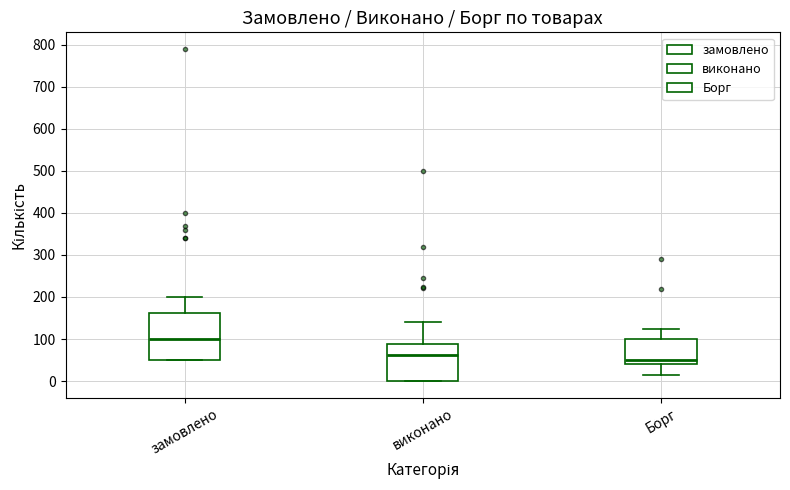

Reading left to right, read every box against the y-axis: the position of its median line, the range the box covers, and the ends of its whiskers. The values are not printed on the chart, so give them approximately, as read against the axis.

замовлено: median 100, box 50 to 160, whiskers 50 to 200
виконано: median 60, box 0 to 90, whiskers 0 to 140
Борг: median 50, box 40 to 100, whiskers 20 to 130